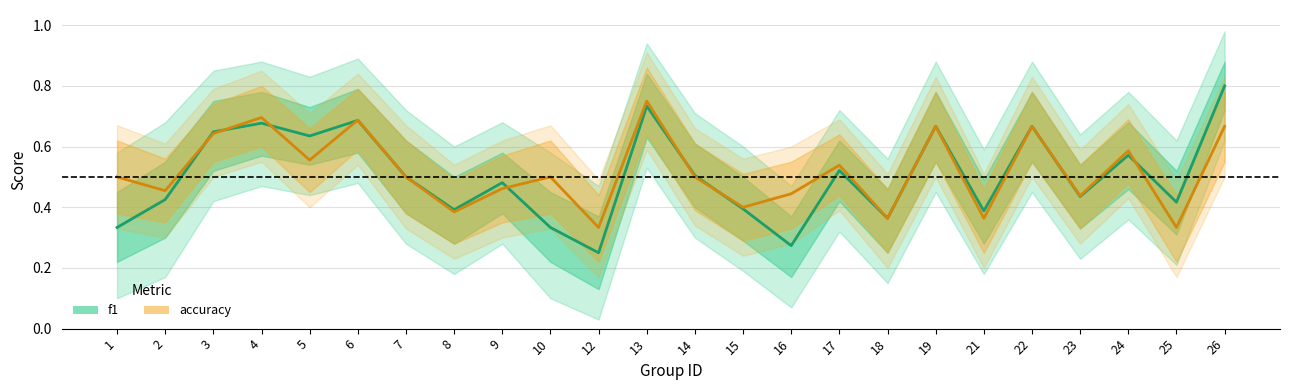

Reading left to right, extract all data points from this chart.

f1: 0.3	0.4	0.6	0.7	0.6	0.7	0.5	0.4	0.5	0.3	0.2	0.7	0.5	0.4	0.3	0.5	0.4	0.7	0.4	0.7	0.4	0.6	0.4	0.8
accuracy: 0.5	0.5	0.6	0.7	0.6	0.7	0.5	0.4	0.5	0.5	0.3	0.8	0.5	0.4	0.4	0.5	0.4	0.7	0.4	0.7	0.4	0.6	0.3	0.7